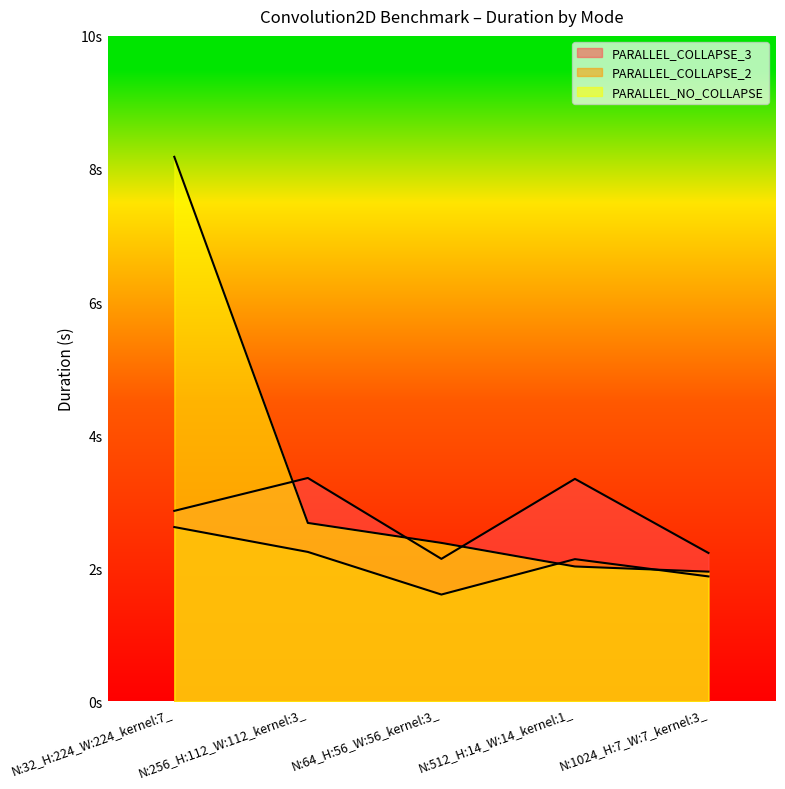

Reading left to right, extract all data points from this chart.

PARALLEL_COLLAPSE_3: N:32_H:224_W:224_kernel:7_=2.9	N:256_H:112_W:112_kernel:3_=3.4	N:64_H:56_W:56_kernel:3_=2.1	N:512_H:14_W:14_kernel:1_=3.3	N:1024_H:7_W:7_kernel:3_=2.2
PARALLEL_COLLAPSE_2: N:32_H:224_W:224_kernel:7_=2.6	N:256_H:112_W:112_kernel:3_=2.2	N:64_H:56_W:56_kernel:3_=1.6	N:512_H:14_W:14_kernel:1_=2.1	N:1024_H:7_W:7_kernel:3_=1.9
PARALLEL_NO_COLLAPSE: N:32_H:224_W:224_kernel:7_=8.2	N:256_H:112_W:112_kernel:3_=2.7	N:64_H:56_W:56_kernel:3_=2.4	N:512_H:14_W:14_kernel:1_=2.0	N:1024_H:7_W:7_kernel:3_=1.9